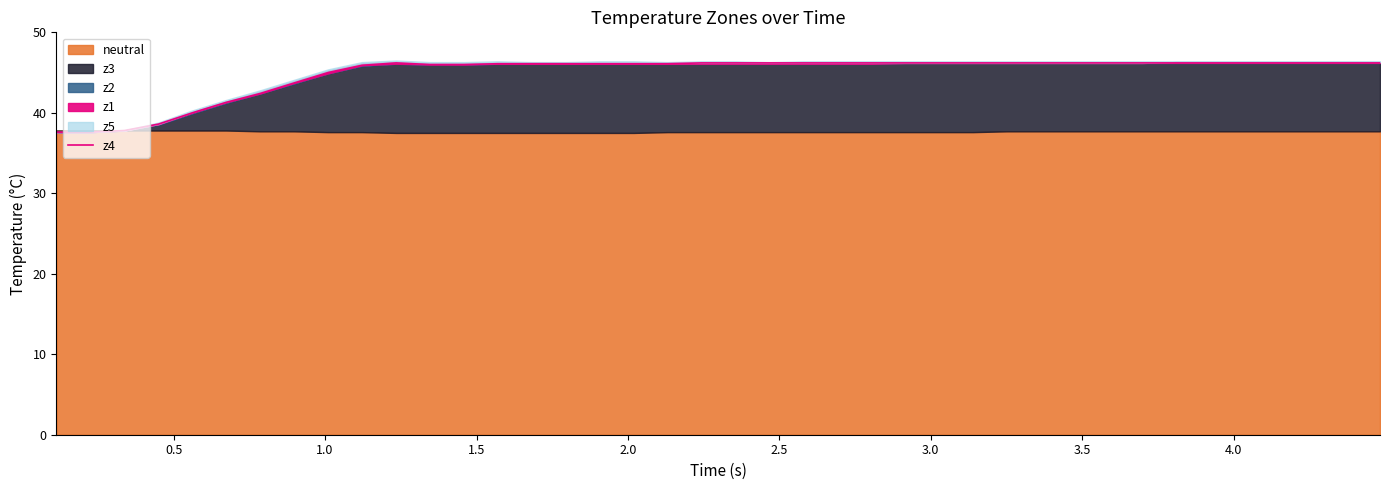

What is the value of the 10th point from the left?

45.9